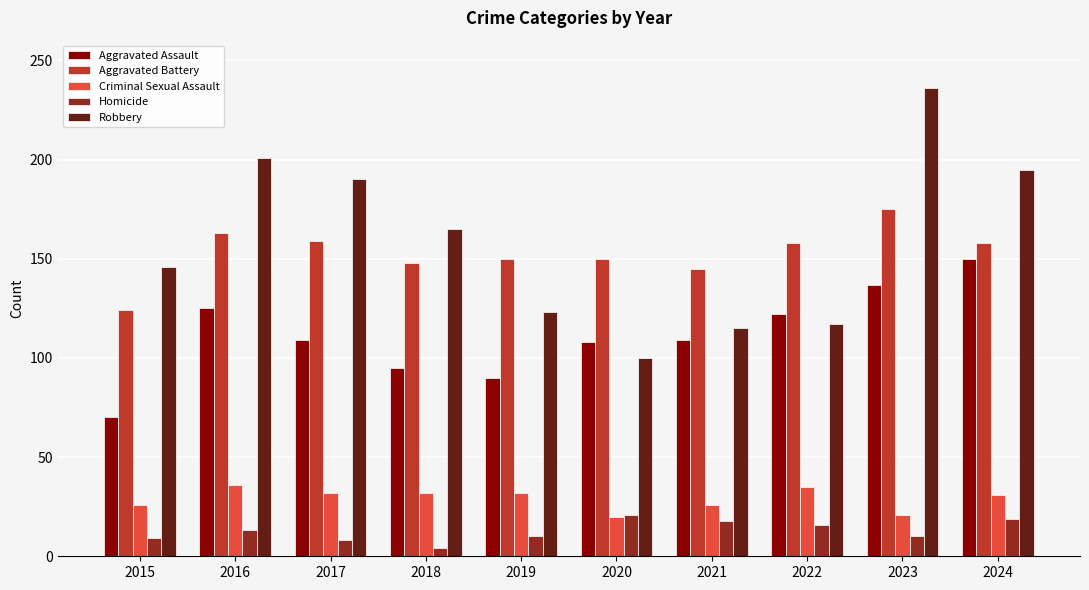

Which series changed the most between 2021 and 2023?

Robbery